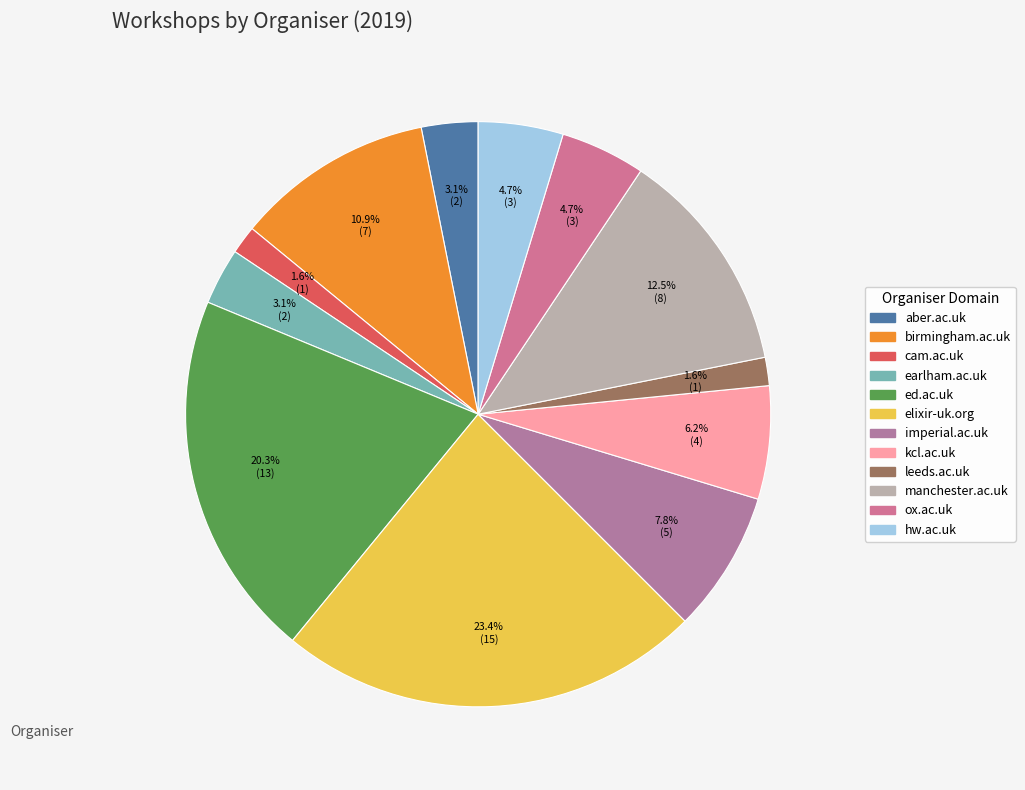

Is there any slice that represents more than half of the pie?

No